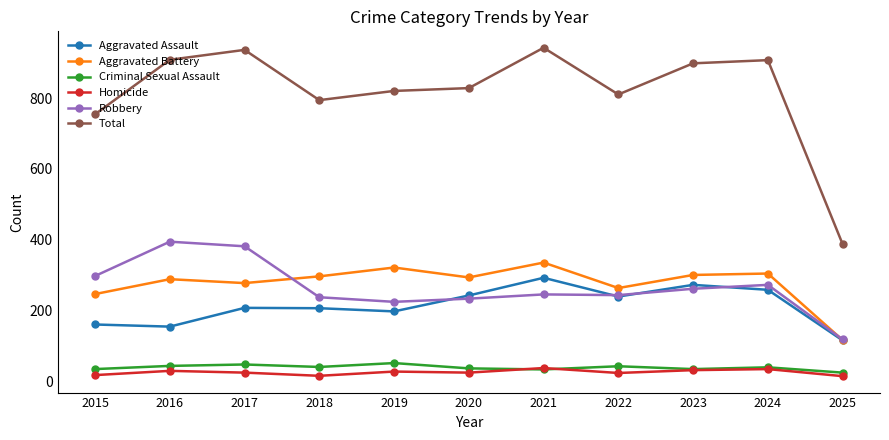

Which series has the largest total across all categories?

Total